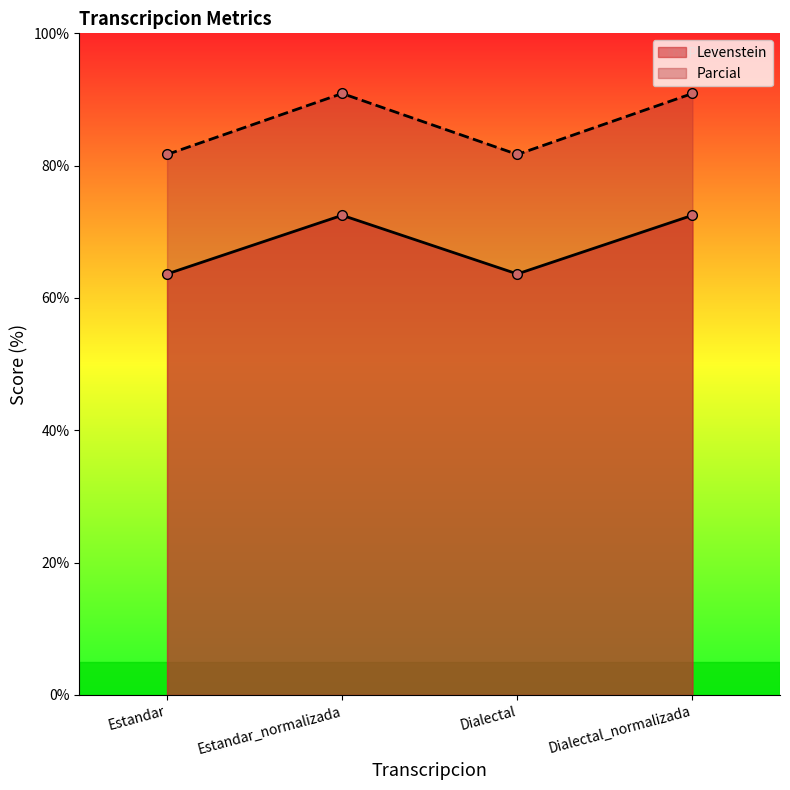

What is the sum of the Parcial values at Dialectal_normalizada and Dialectal?

172.6